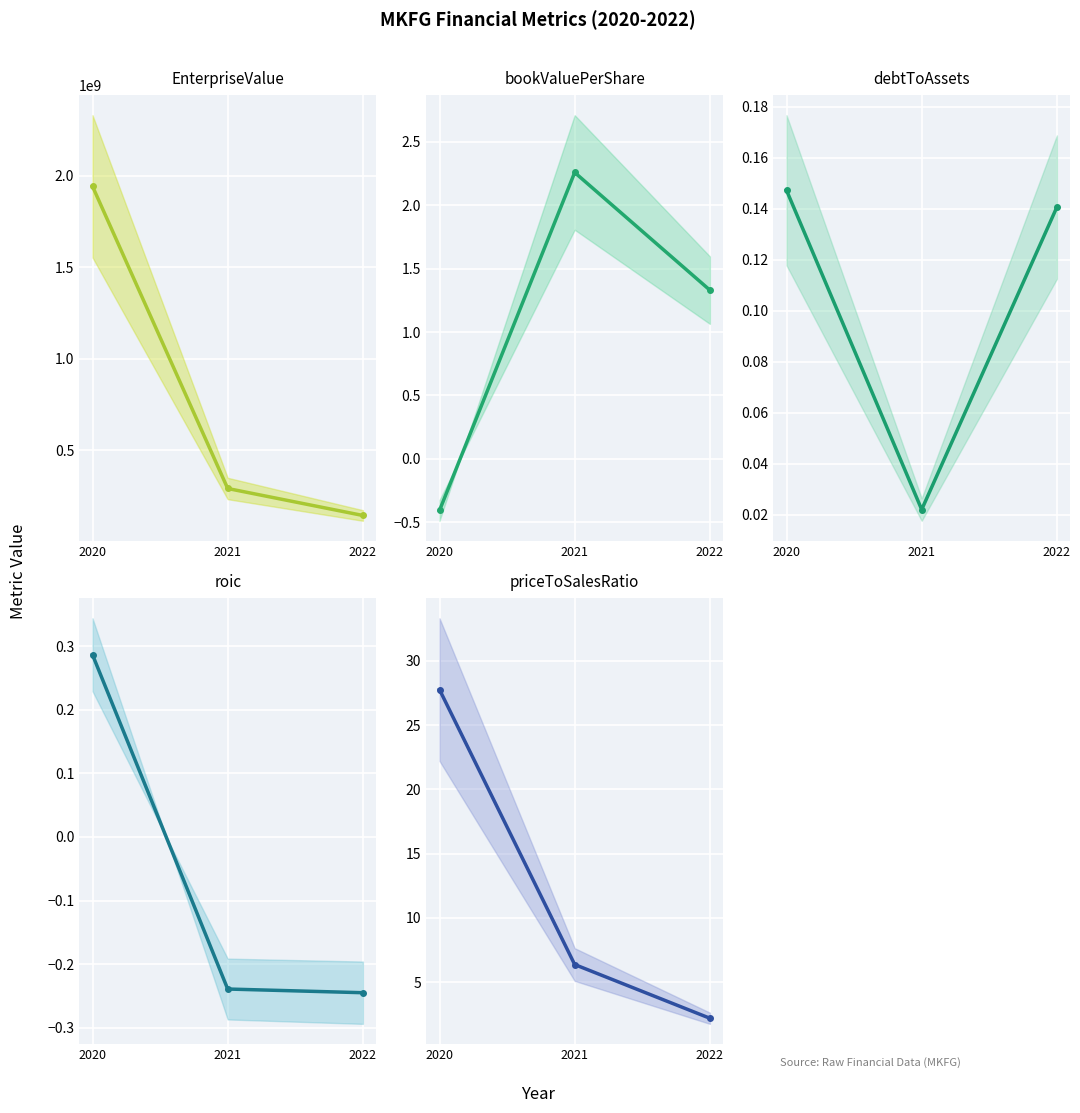

Is this an area chart (filled region under the line)?

No